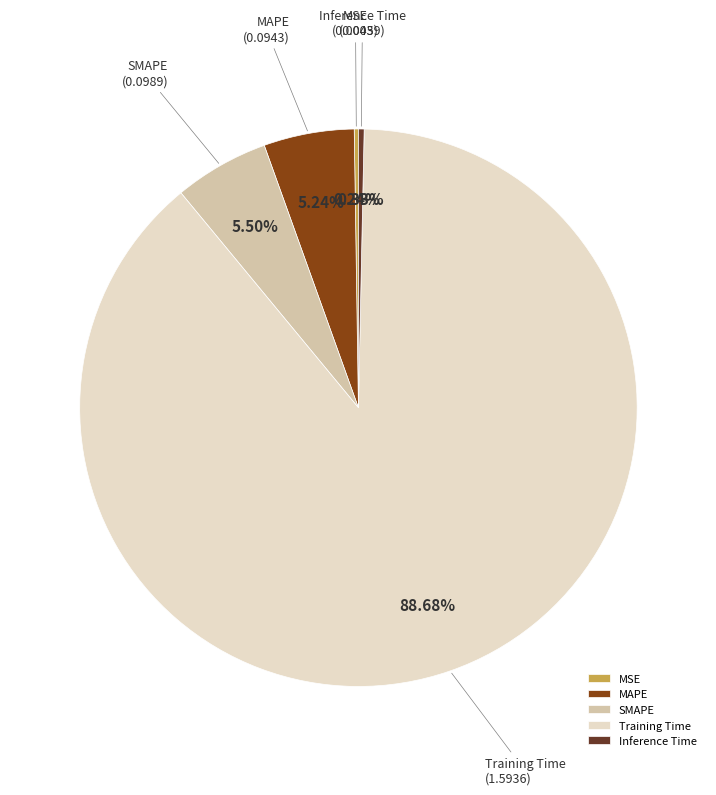

Is there a majority slice in this chart?

Yes